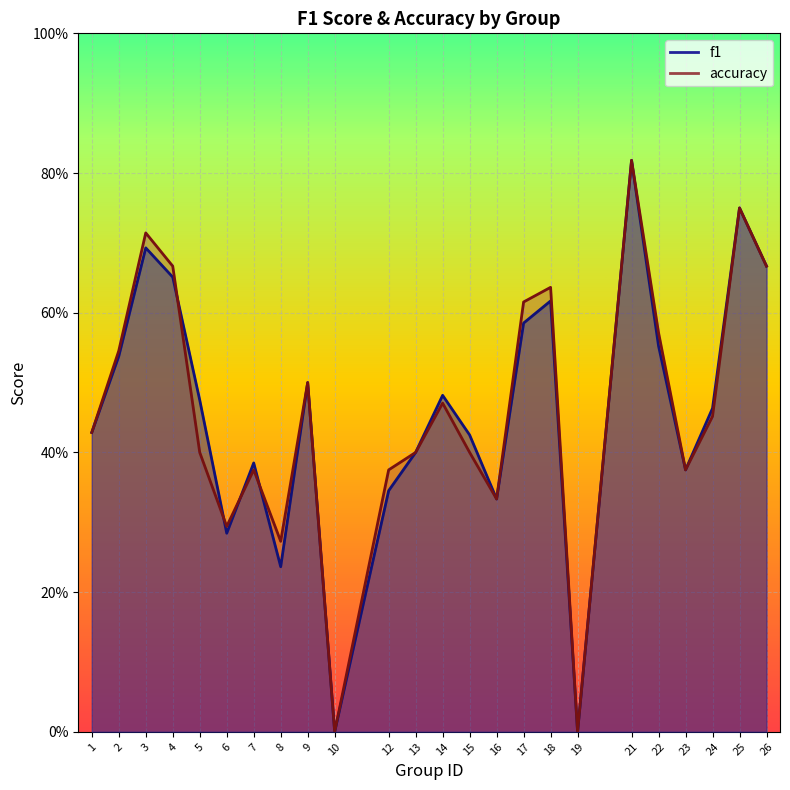

What is the value of the f1 point at the 4th from the left?

0.7